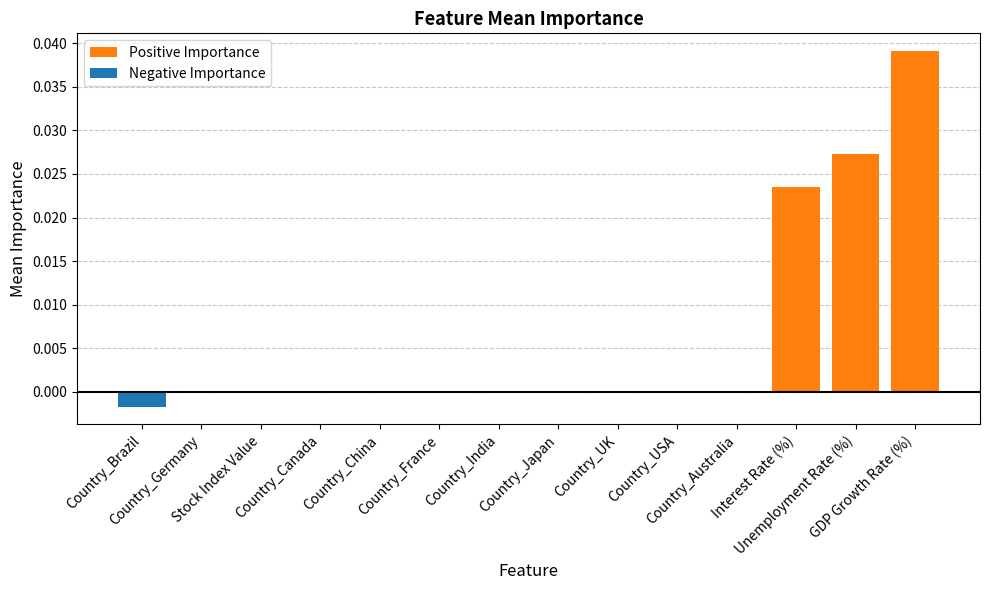

At which label does Positive Importance reach its peak?

GDP Growth Rate (%)